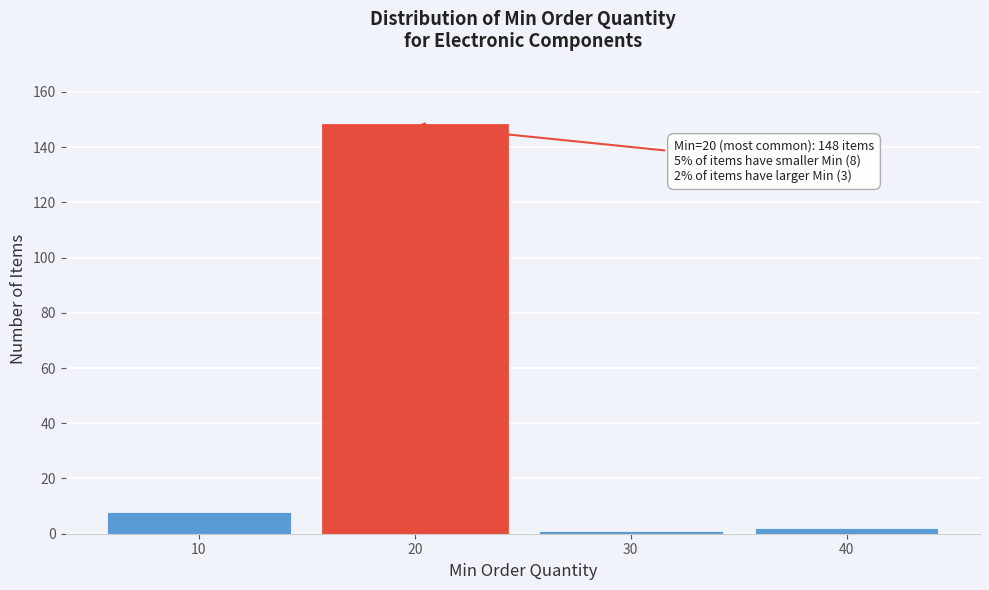

Reading left to right, transcribe all the data shown in this chart.

8	148	1	2